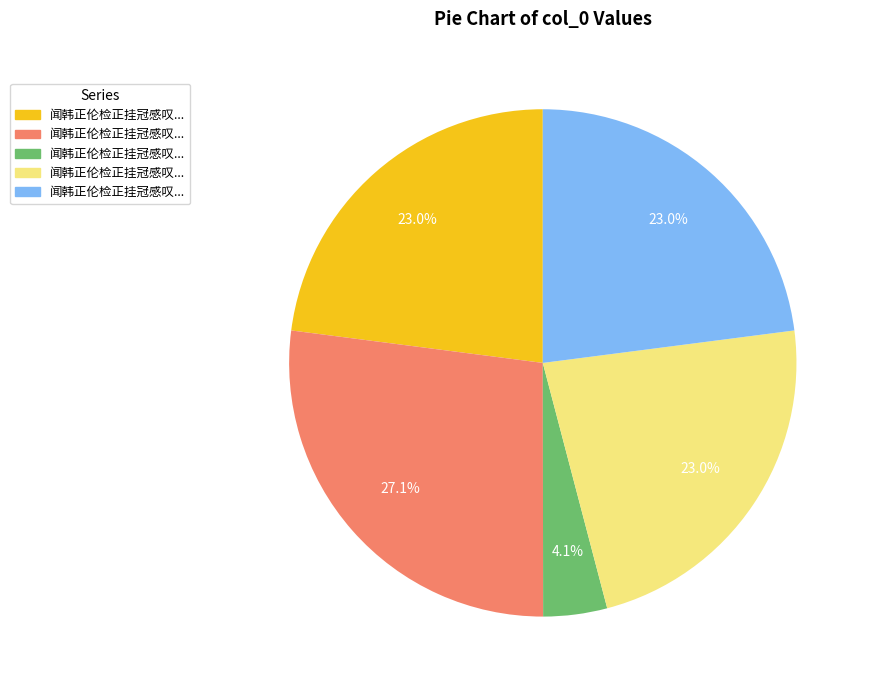

How many segments does this pie chart have?

5